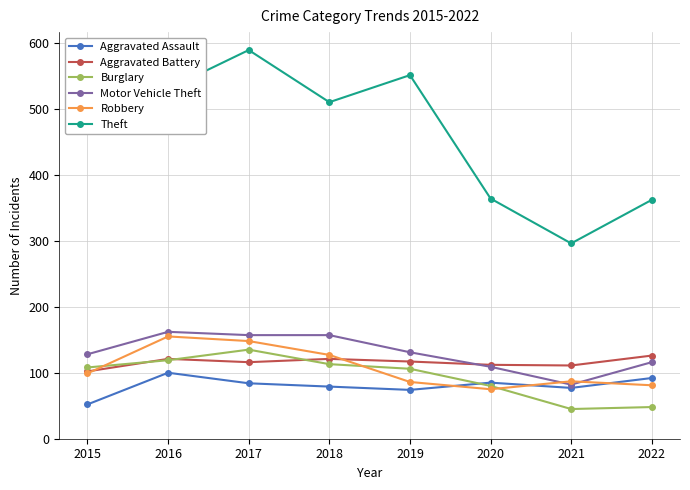

How many interior local peaks does the Aggravated Assault series have?

2